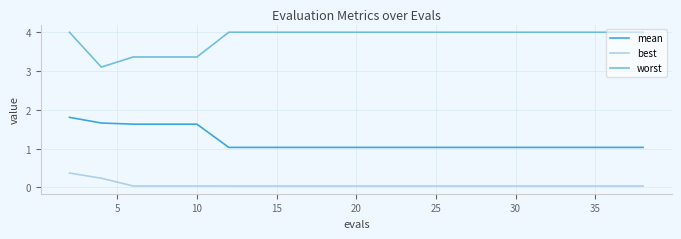

True or false: best and worst cross at least once.

False